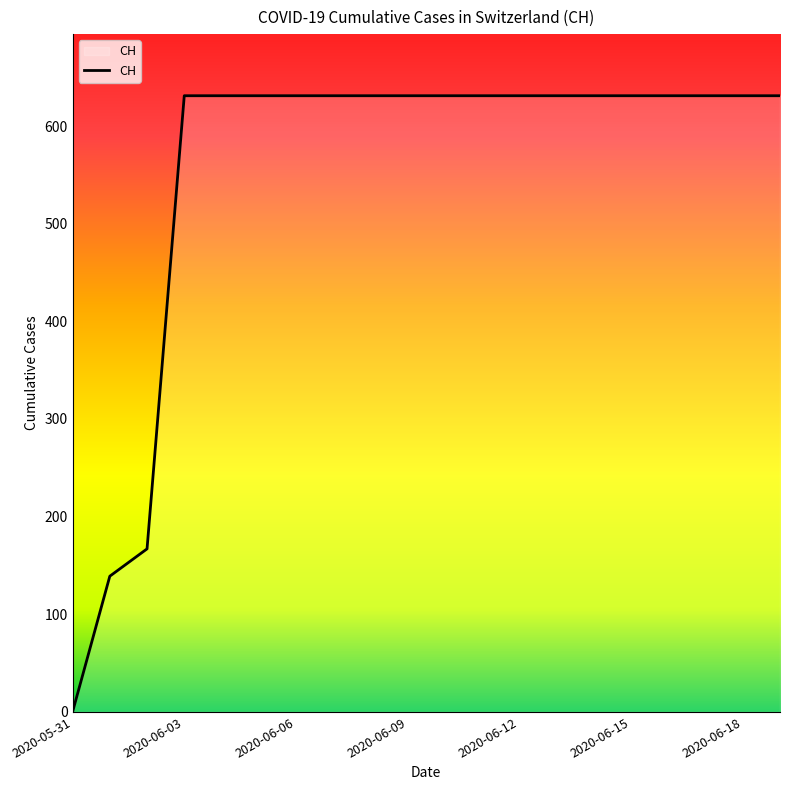

What is the difference between the maximum and minimum values?

631